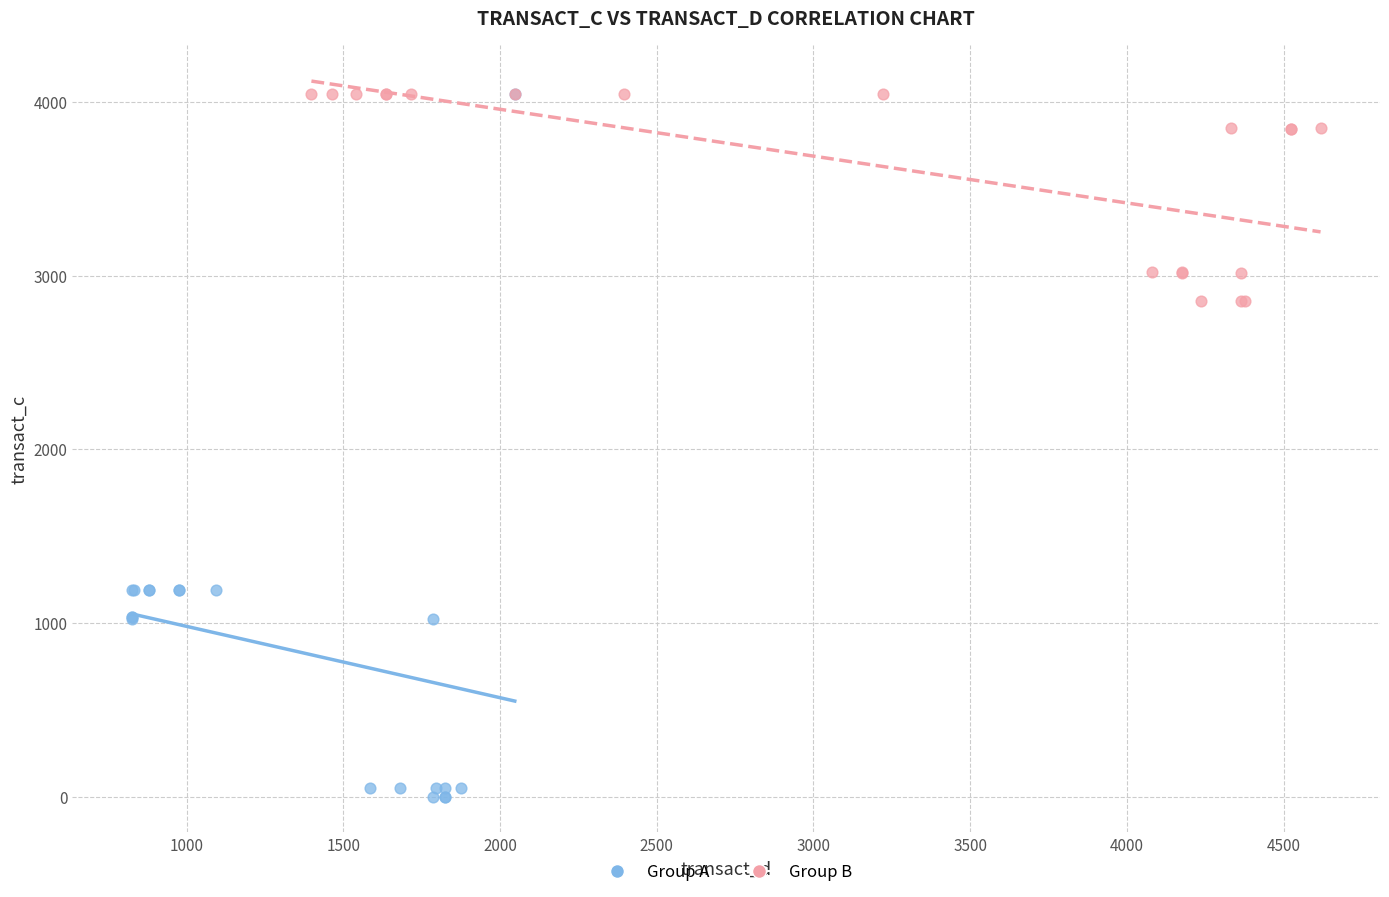

Which series has the widest spread of Y values?

Group A